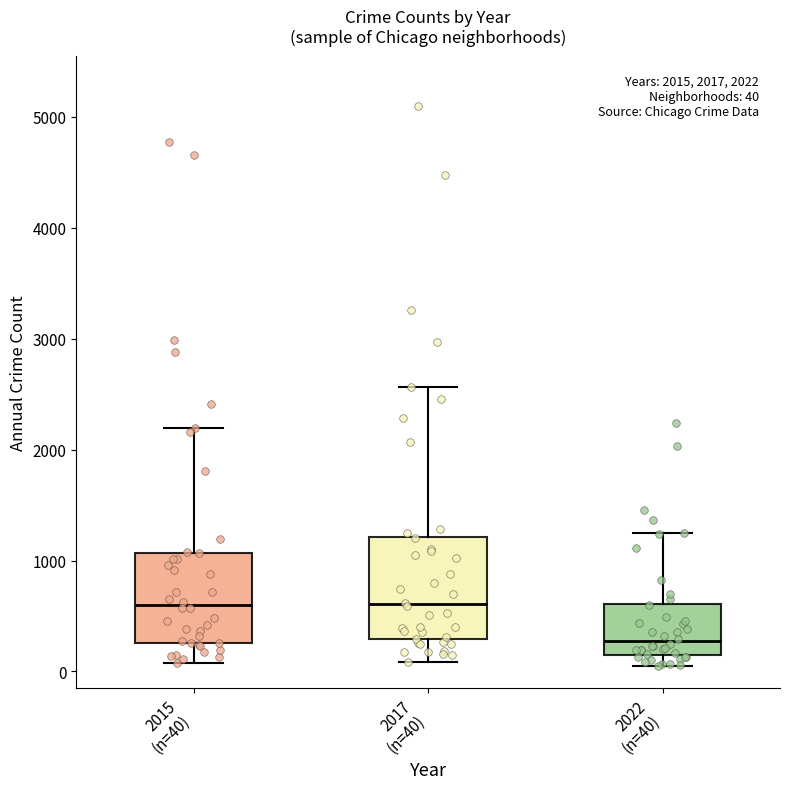

Comparing the boxes themselves (not the whiskers), which one is the tallest?

2017 (n=40)